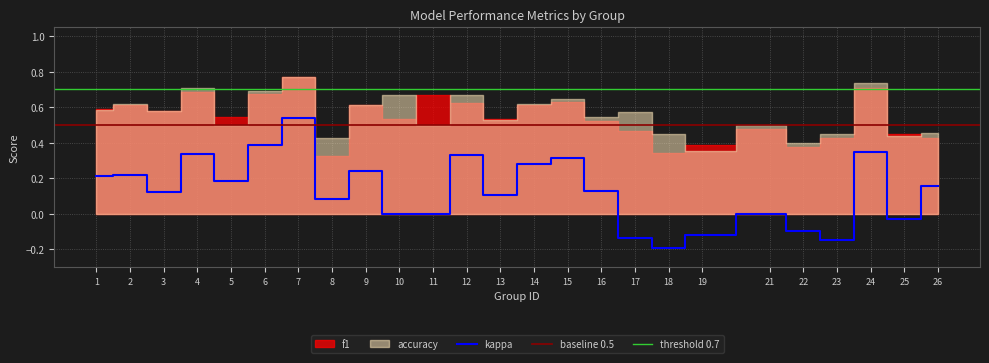

At which category is the sum across all series the highest?

7